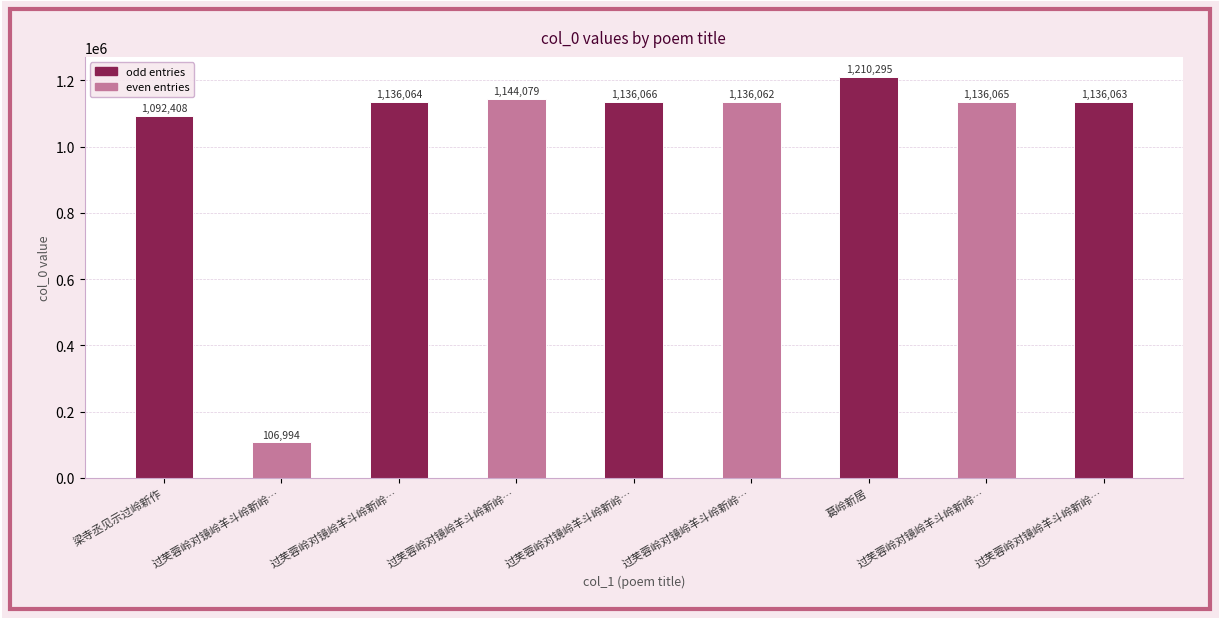

Reading left to right, transcribe all the data shown in this chart.

梁寺丞见示过岭新作=1092408	过芙蓉岭对镜岭羊斗岭新岭…=106994	过芙蓉岭对镜岭羊斗岭新岭…=1136064	过芙蓉岭对镜岭羊斗岭新岭…=1144079	过芙蓉岭对镜岭羊斗岭新岭…=1136066	过芙蓉岭对镜岭羊斗岭新岭…=1136062	葛岭新居=1210295	过芙蓉岭对镜岭羊斗岭新岭…=1136065	过芙蓉岭对镜岭羊斗岭新岭…=1136063